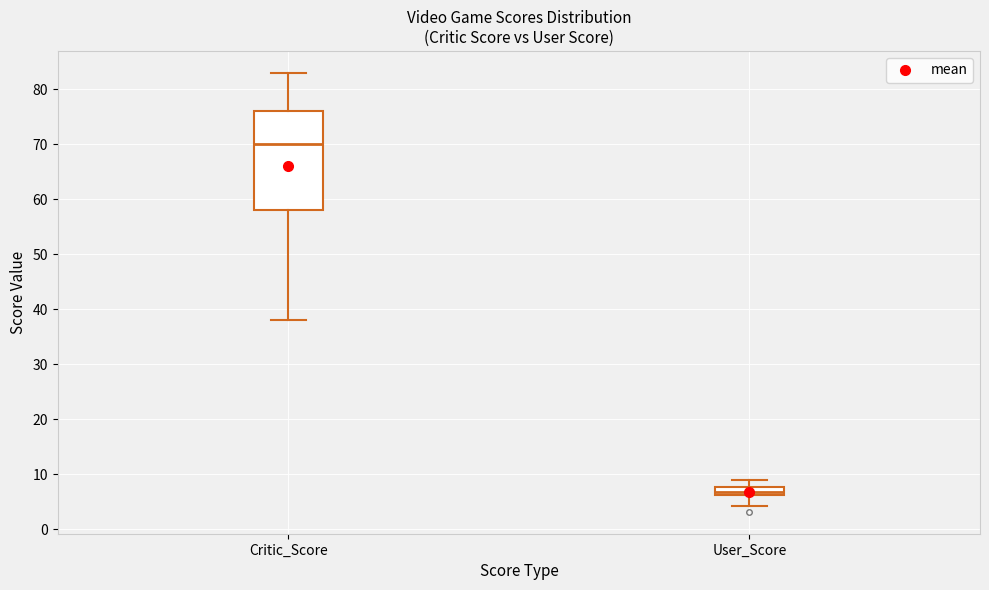

Which box has the highest median line?

Critic_Score